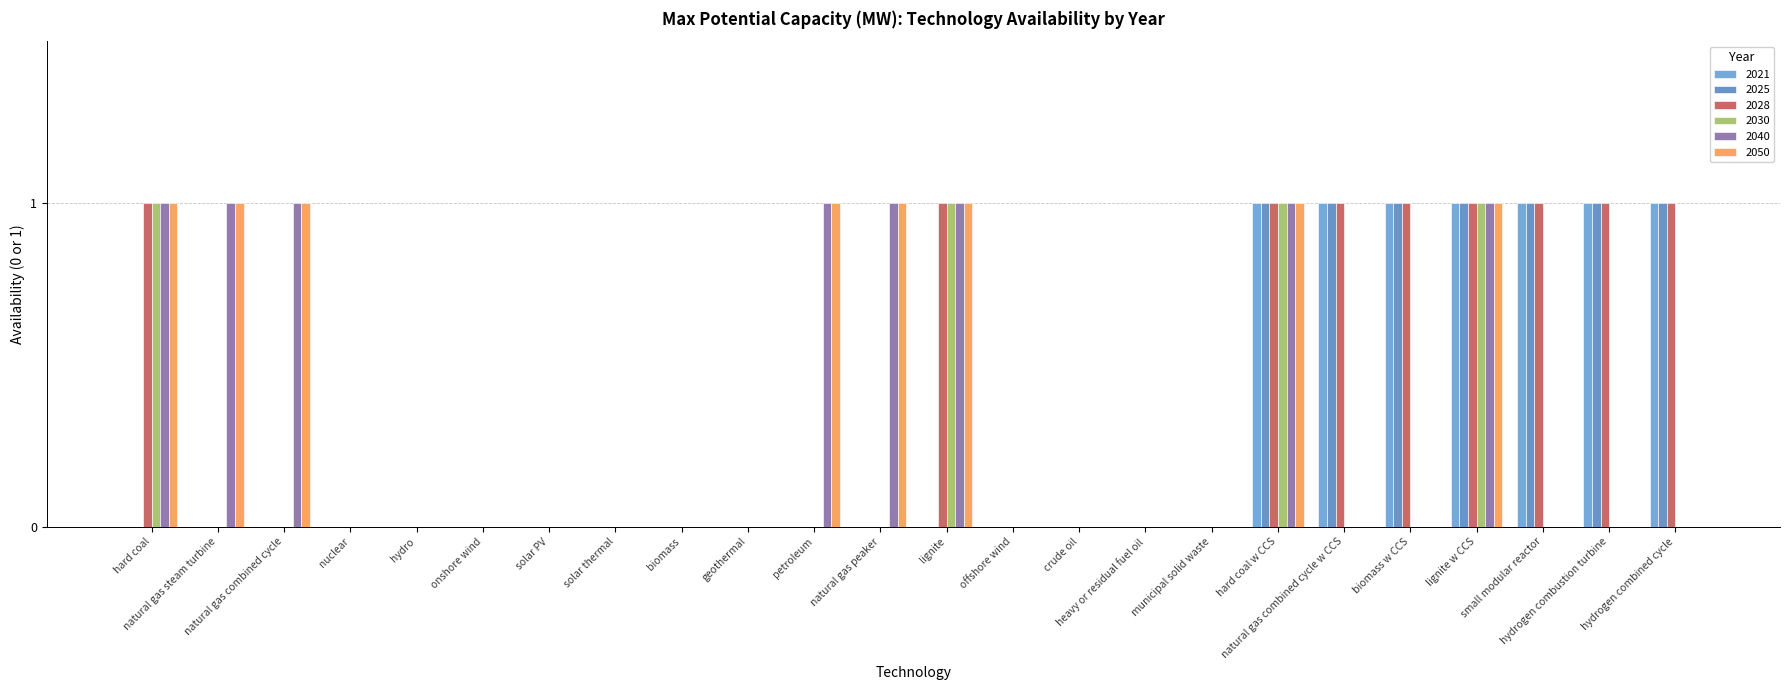

How many data points does each series have?

24